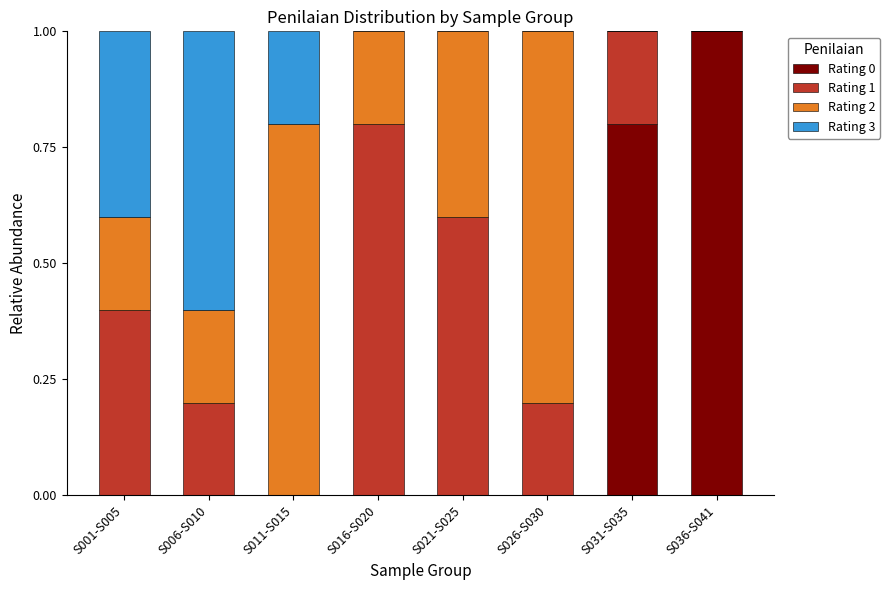

What is the total value across all series at S016-S020?

1.0